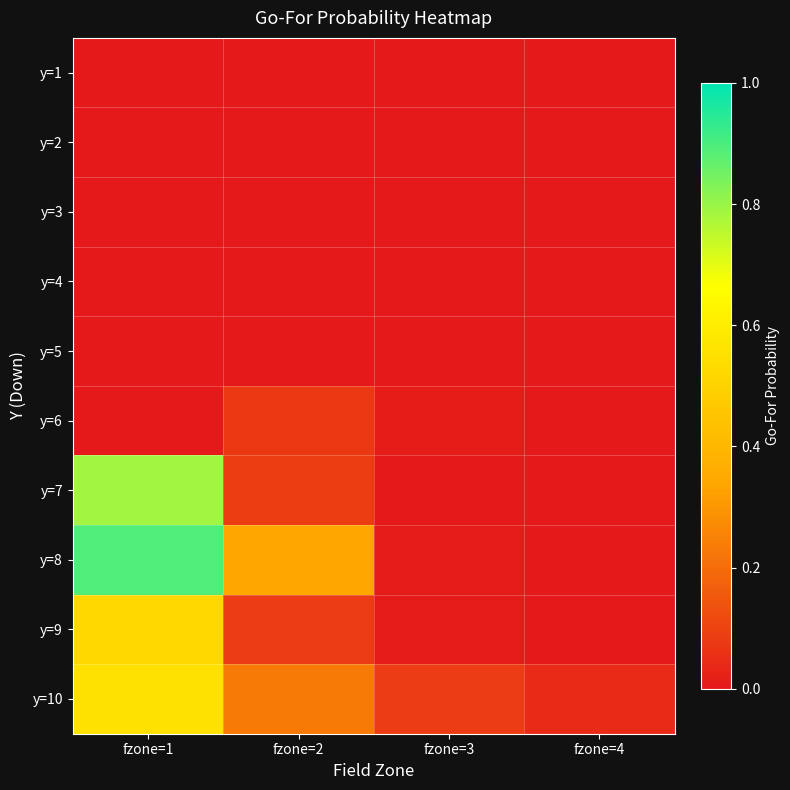

Reading right to left, extract all data points from this chart.

y=1: fzone=4=0.0	fzone=3=0.0	fzone=2=0.0	fzone=1=0.0
y=2: fzone=4=0.0	fzone=3=0.0	fzone=2=0.0	fzone=1=0.0
y=3: fzone=4=0.0	fzone=3=0.0	fzone=2=0.0	fzone=1=0.0
y=4: fzone=4=0.0	fzone=3=0.0	fzone=2=0.0	fzone=1=0.0
y=5: fzone=4=0.0	fzone=3=0.0	fzone=2=0.0	fzone=1=0.0
y=6: fzone=4=0.0	fzone=3=0.0	fzone=2=0.1	fzone=1=0.0
y=7: fzone=4=0.0	fzone=3=0.0	fzone=2=0.1	fzone=1=0.8
y=8: fzone=4=0.0	fzone=3=0.0	fzone=2=0.3	fzone=1=0.9
y=9: fzone=4=0.0	fzone=3=0.0	fzone=2=0.1	fzone=1=0.5
y=10: fzone=4=0.0	fzone=3=0.1	fzone=2=0.2	fzone=1=0.6